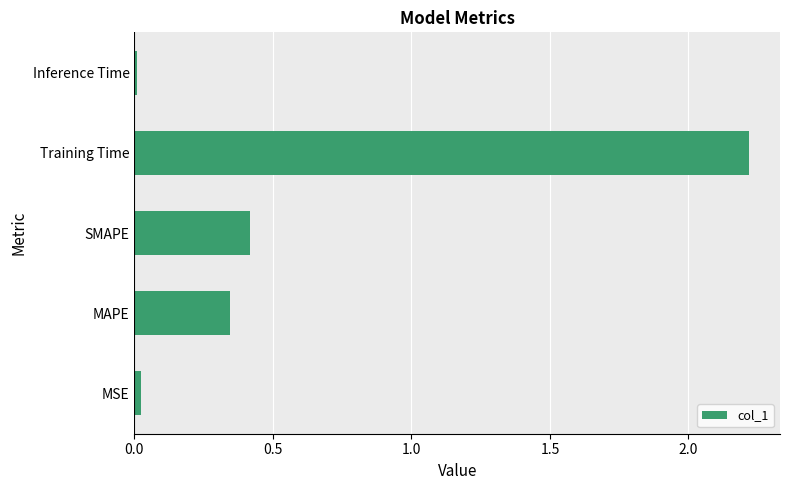

At which label is the value closest to 1?

SMAPE